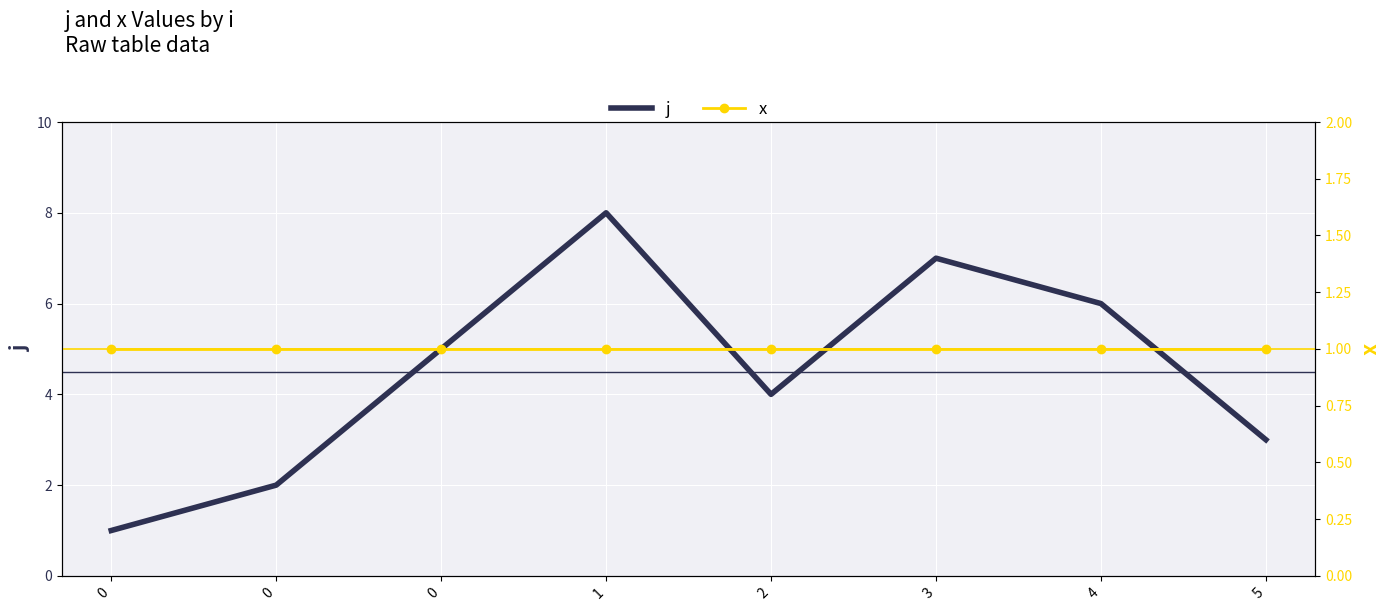

How many data points in j are above 5?

3